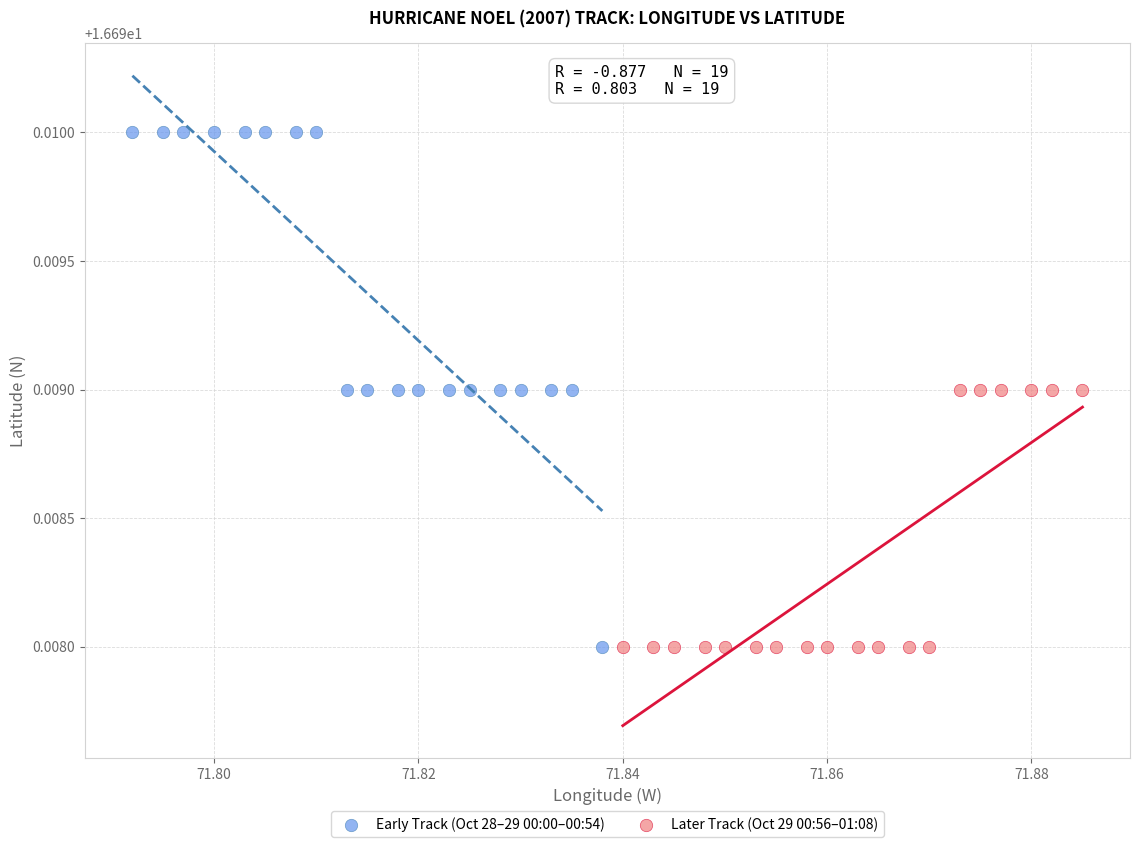

Which series contains the highest Y value?

Early Track (Oct 28–29 00:00–00:54)